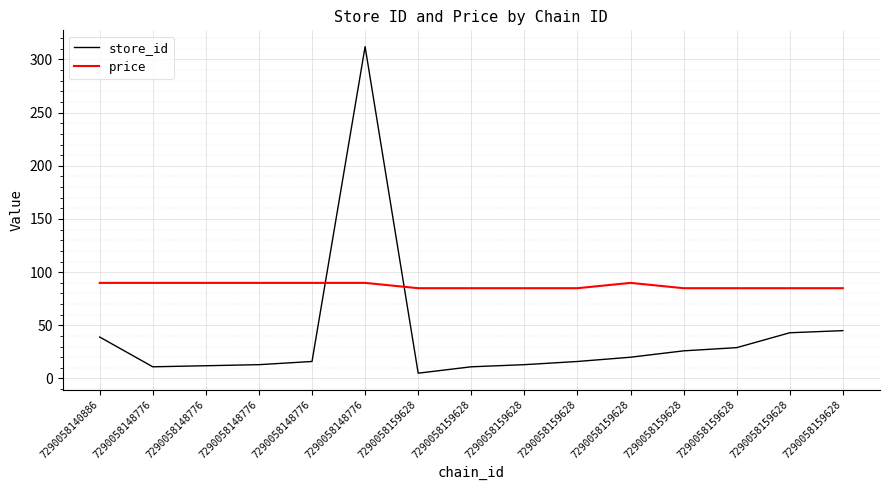

True or false: store_id and price cross at least once.

True